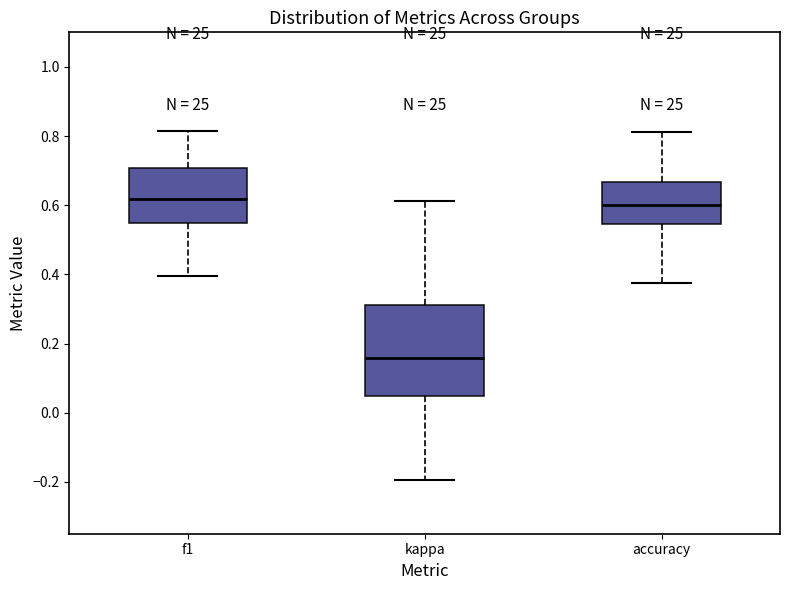

Reading left to right, transcribe this box plot: for each box, give where its median line is, the range the box spans, and where its two whiskers end, as read against the y-axis. The values are not printed on the chart, so give them approximately, as read against the axis.

f1: median 0.62, box 0.54 to 0.70, whiskers 0.40 to 0.82
kappa: median 0.16, box 0.04 to 0.32, whiskers -0.20 to 0.62
accuracy: median 0.60, box 0.54 to 0.66, whiskers 0.38 to 0.82